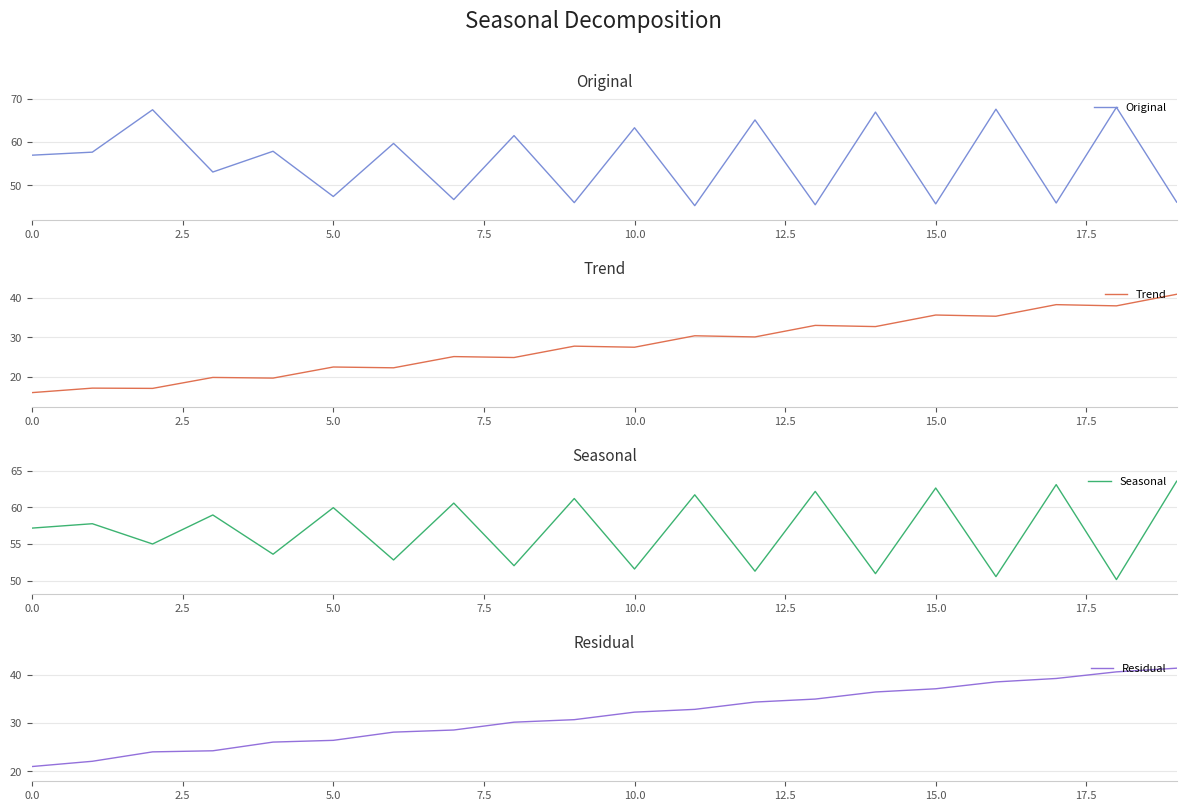

The Original series shows 63.9 at 5.0. True or false?

False